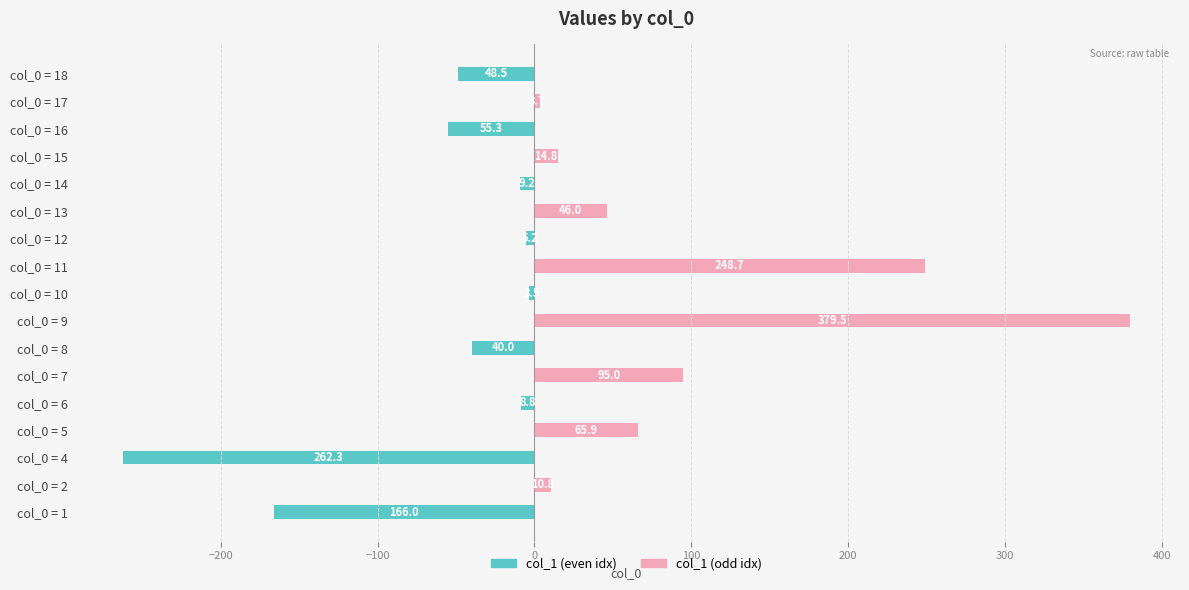

How many series are shown in this chart?

2